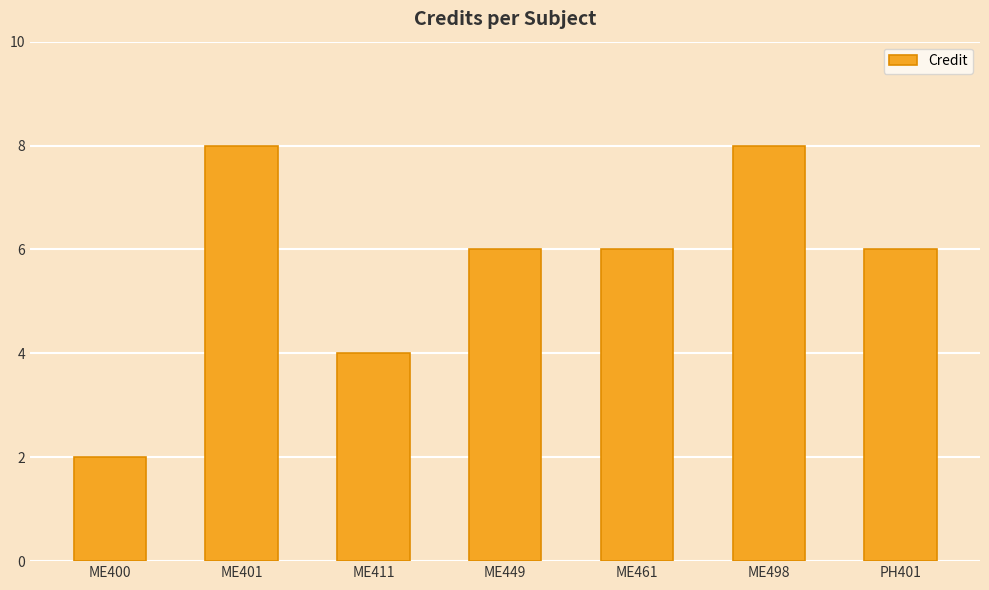

Does the chart contain stacked bars?

No